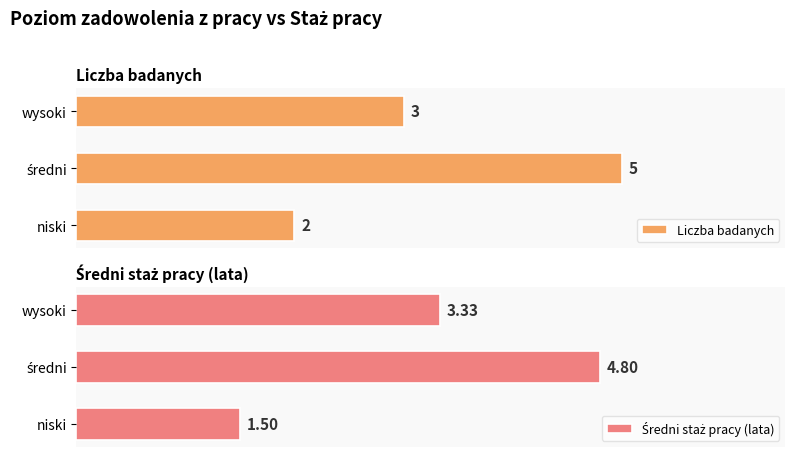

Which series has the widest spread of values?

Średni staż pracy (lata)